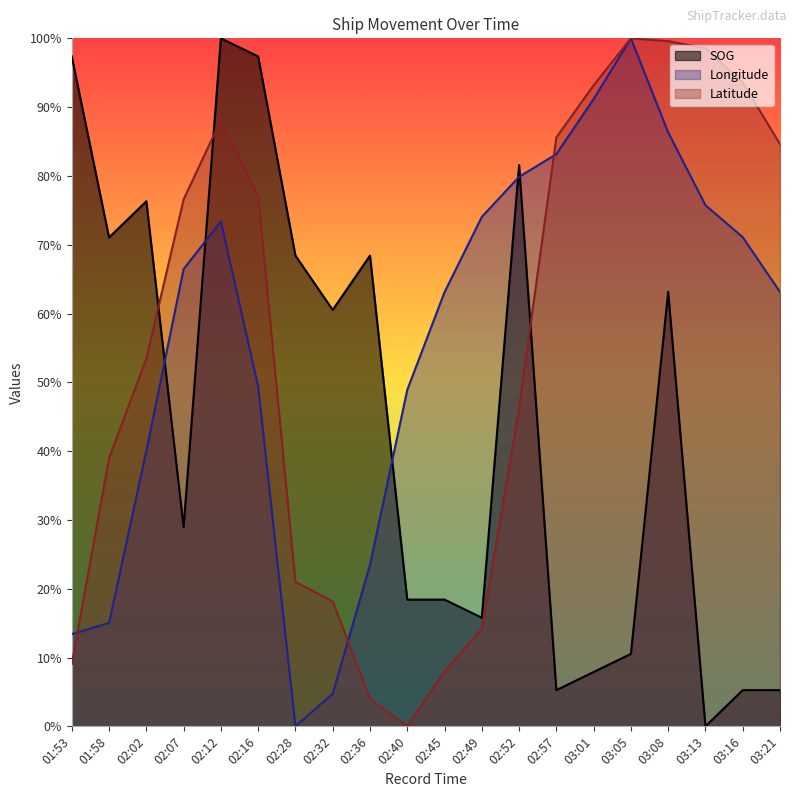

Is it true that Longitude equals 0.7 at 02:16?

False